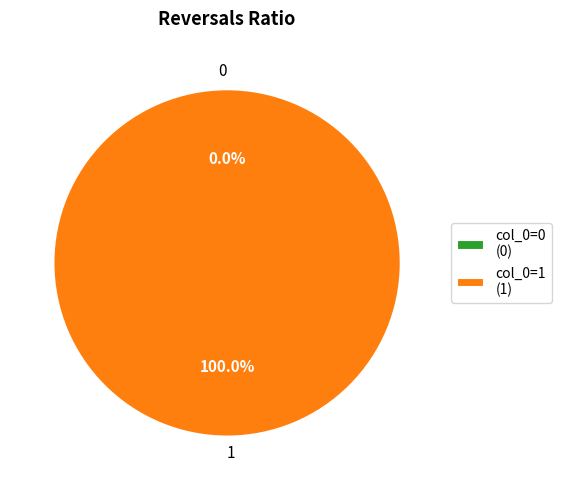

Which category has the biggest portion of the pie?

1